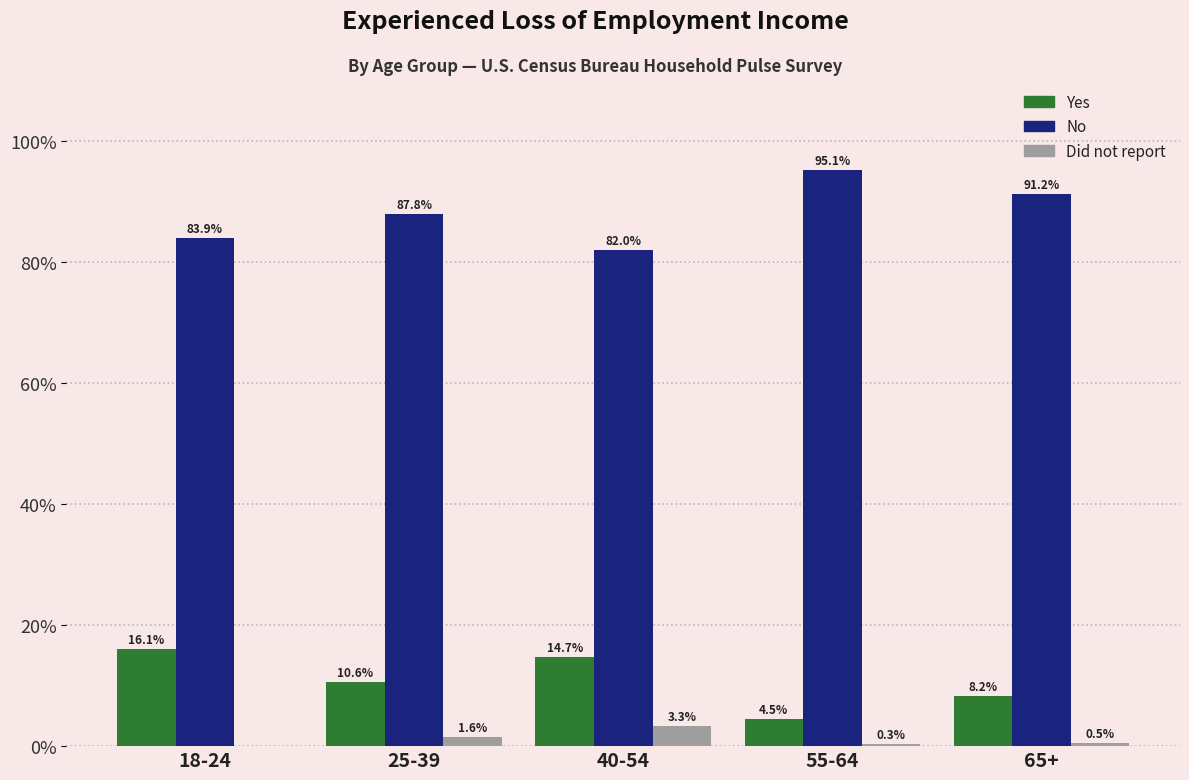

The value of No at 25-39 is 87.8. True or false?

True